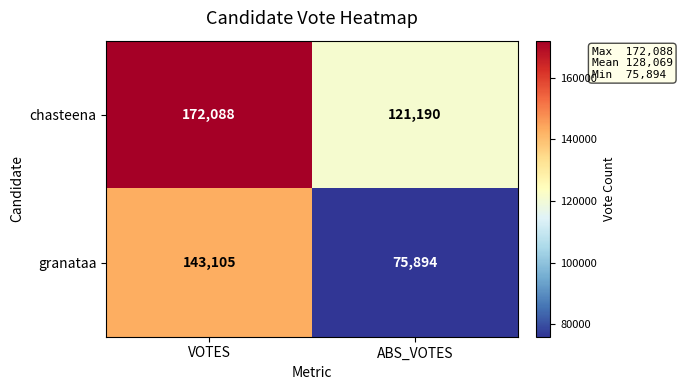

Rank the series by their average value, from highest to lowest.

chasteena, granataa